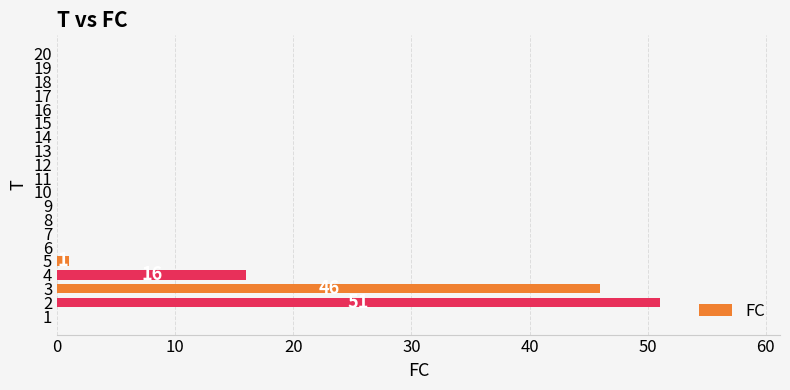

What is the sum of all values?

114